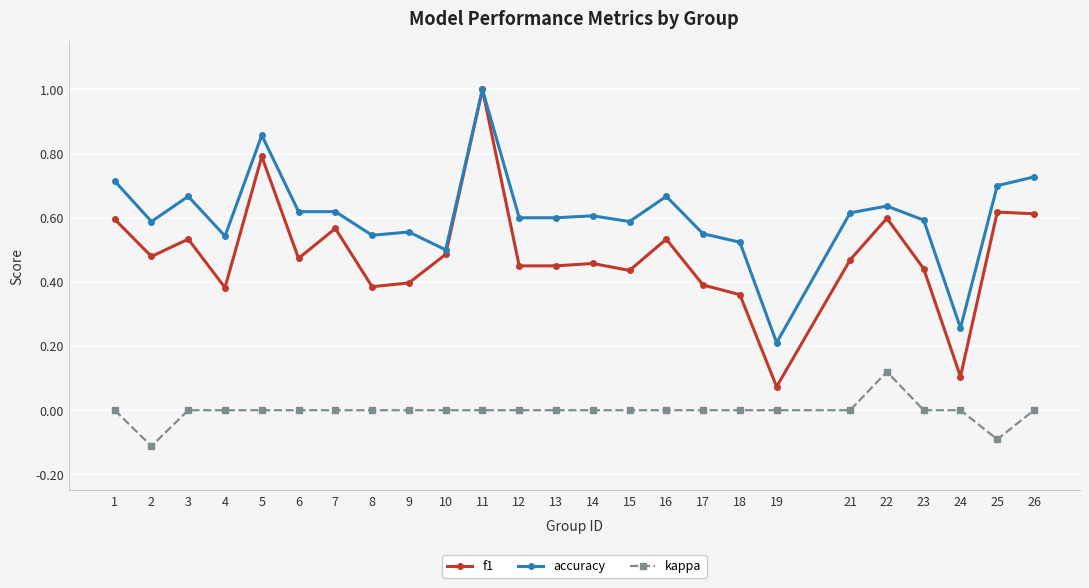

True or false: kappa and accuracy cross at least once.

False